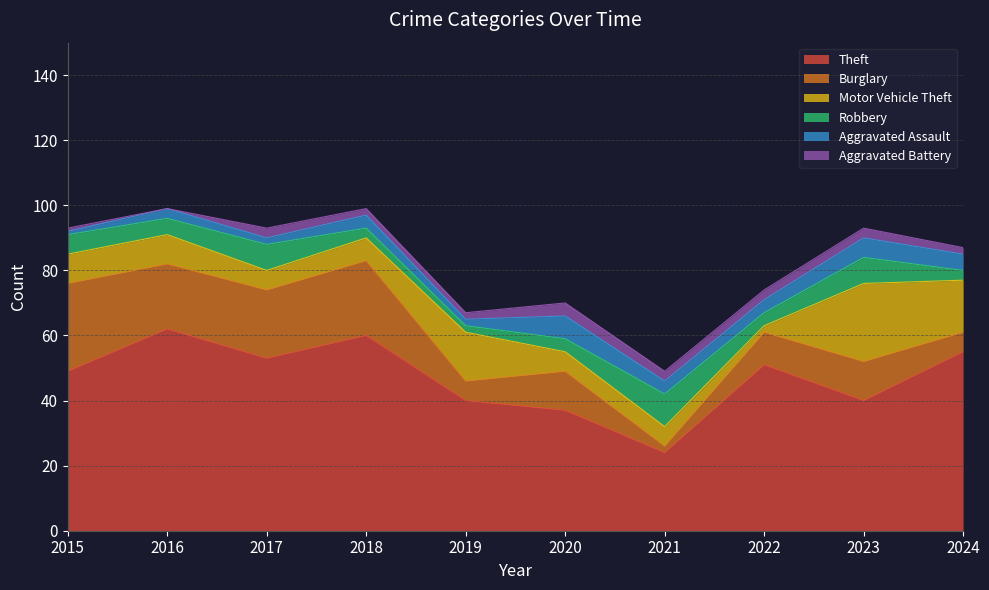

Is the value of Burglary at 2018 greater than the value of Aggravated Assault at 2024?

Yes